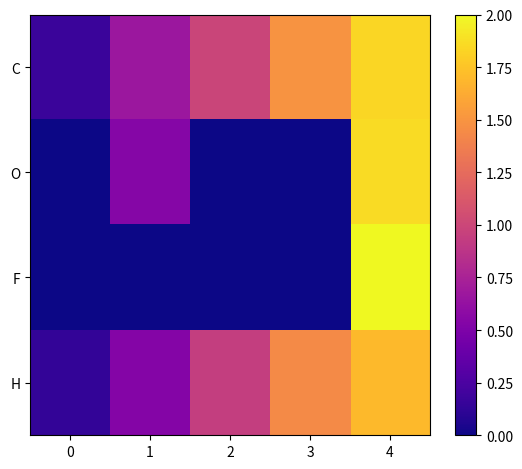

How many categories are shown in the chart?

5